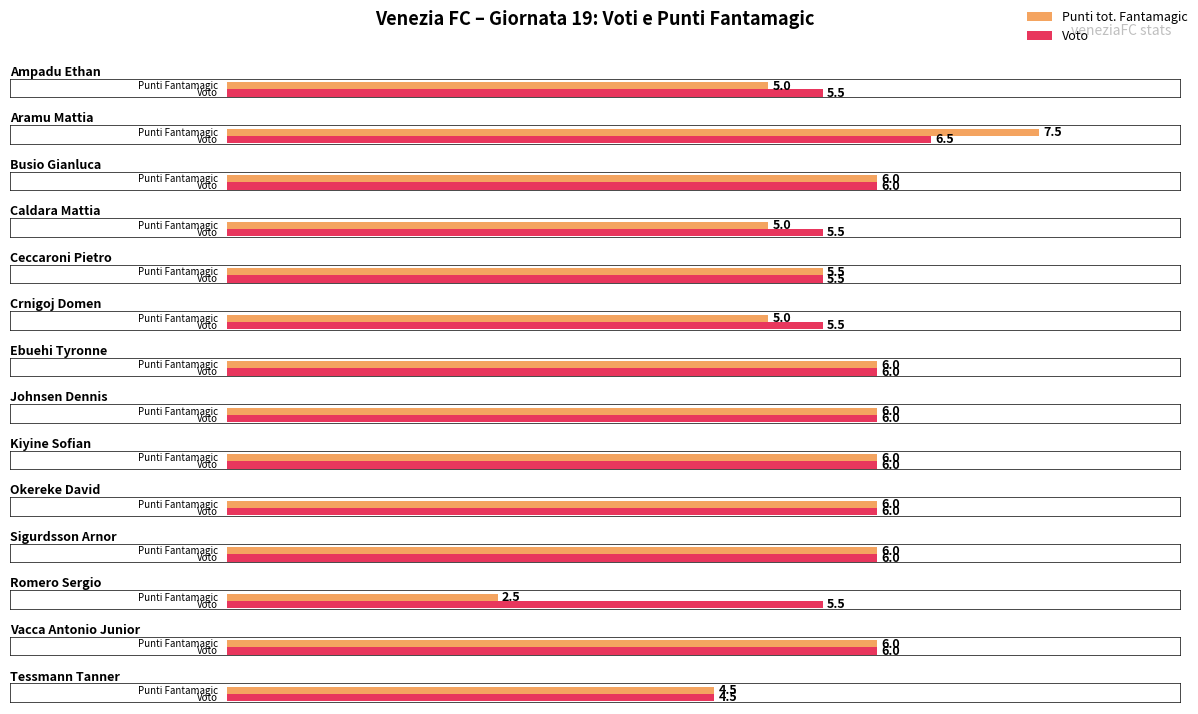

How many values in the Voto series are below 6?

6